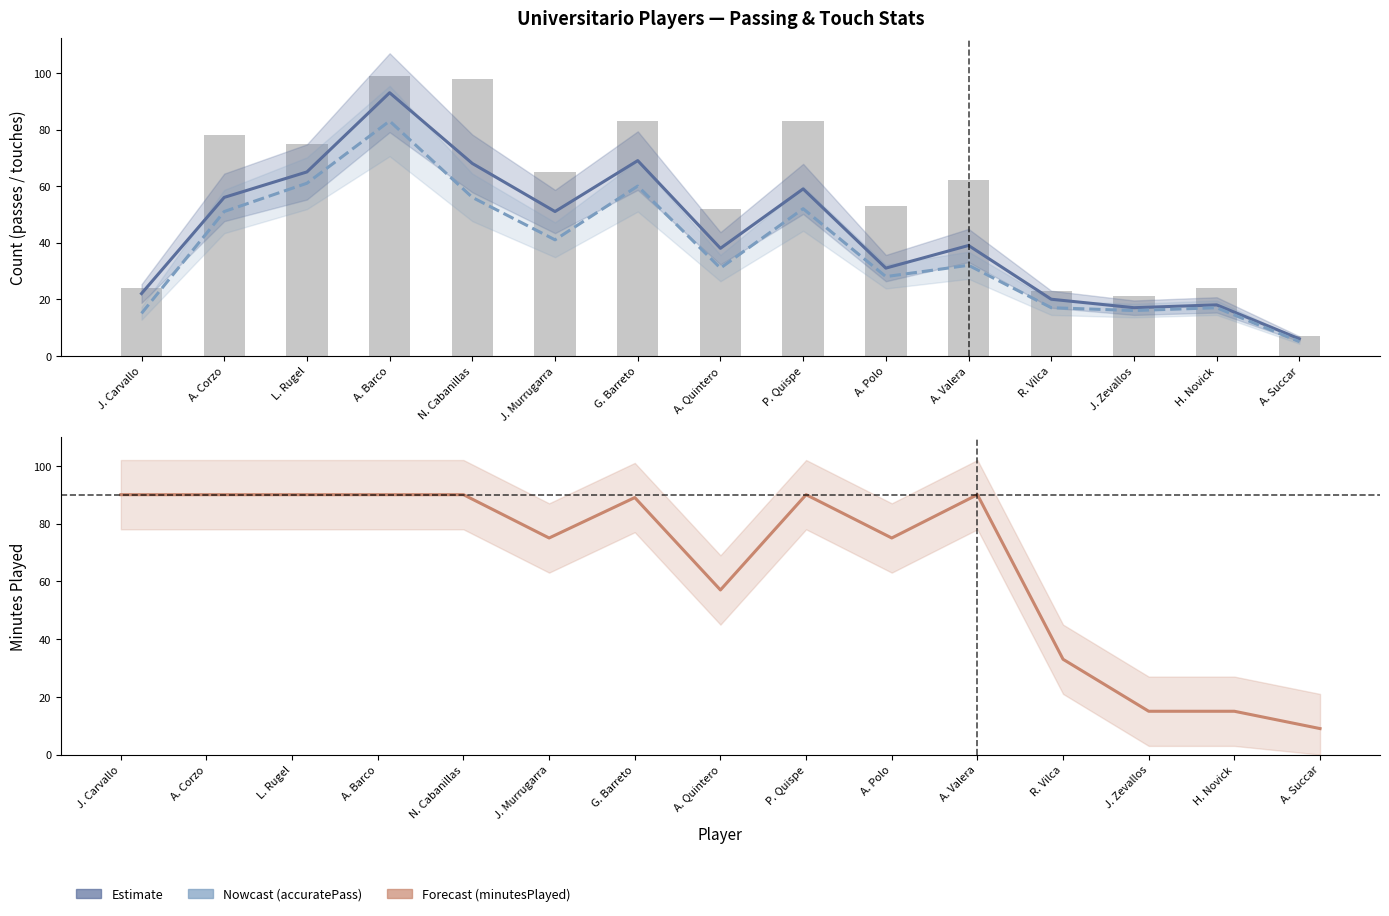

Rank the series by their average value, from highest to lowest.

minutesPlayed, touches, totalPass, accuratePass